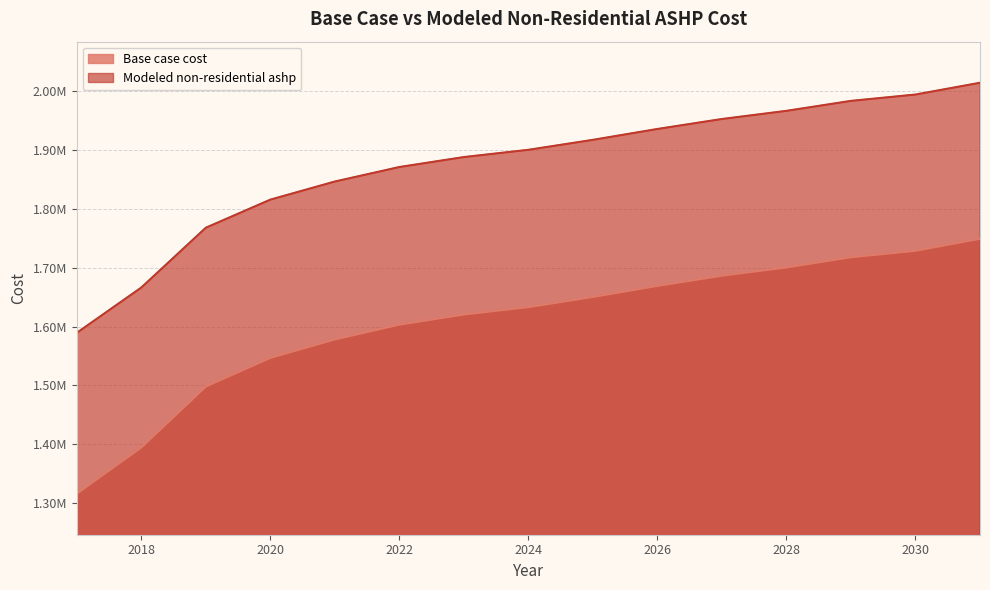

True or false: Modeled non-residential ashp and Base case cost cross at least once.

False